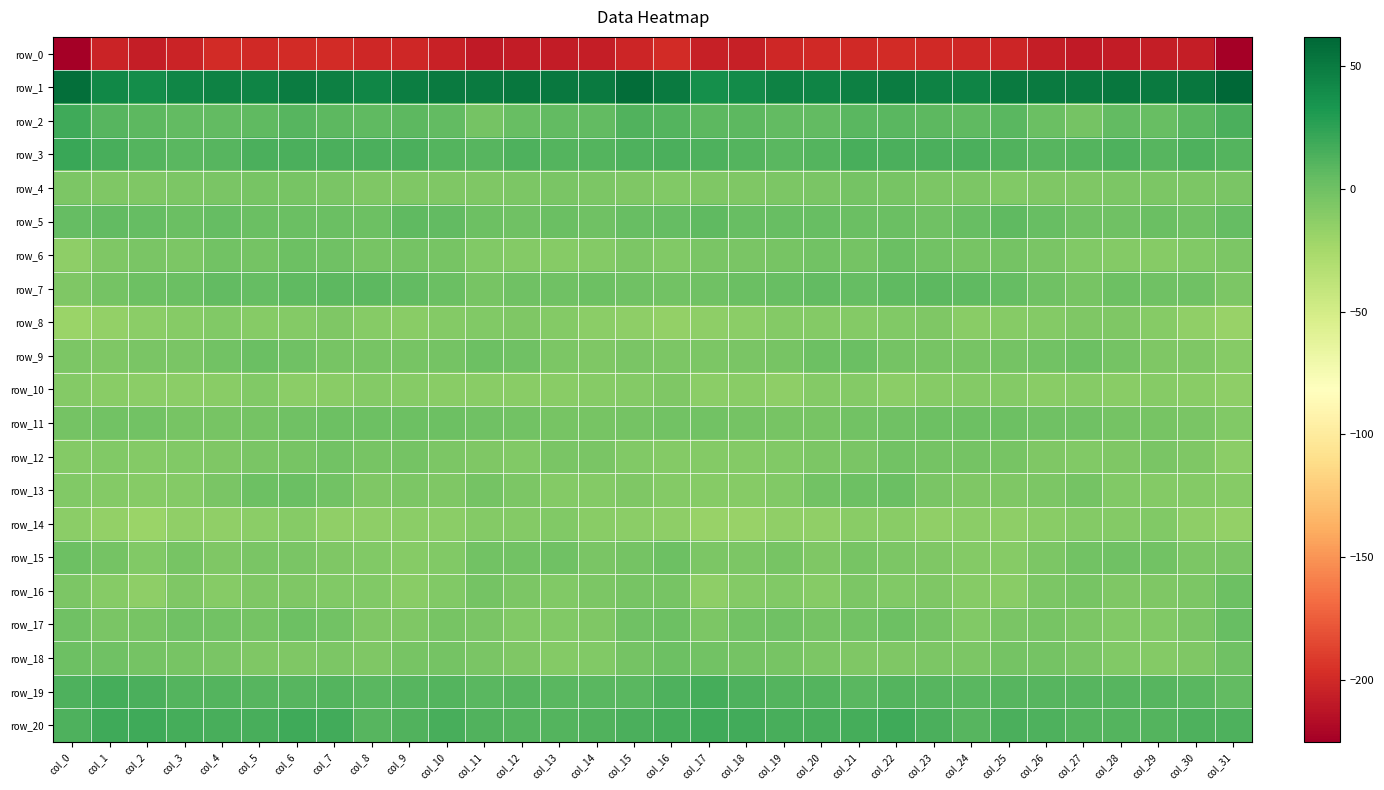

Is it true that row_11 equals -3.7 at col_3?

True